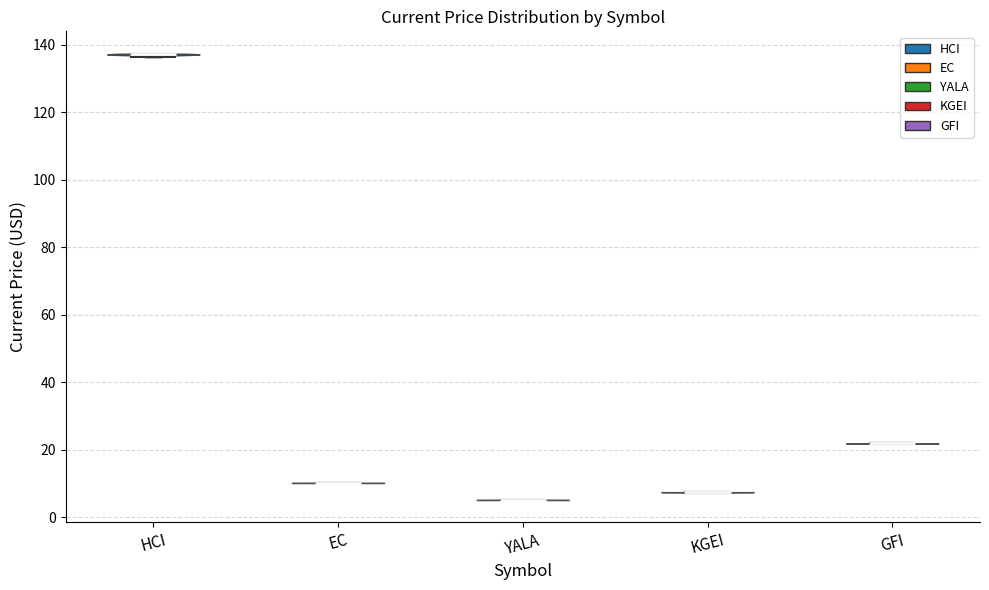

Reading left to right, read every violin against the y-axis: where its median line is, and the lowest and highest points it reaches. The values are not printed on the chart, so give them approximately, as read against the axis.

HCI: median line 138, lowest point 136, highest point 138
EC: median line 10, lowest point 10, highest point 10
YALA: median line 6, lowest point 6, highest point 6
KGEI: median line 8, lowest point 8, highest point 8
GFI: median line 22, lowest point 22, highest point 22